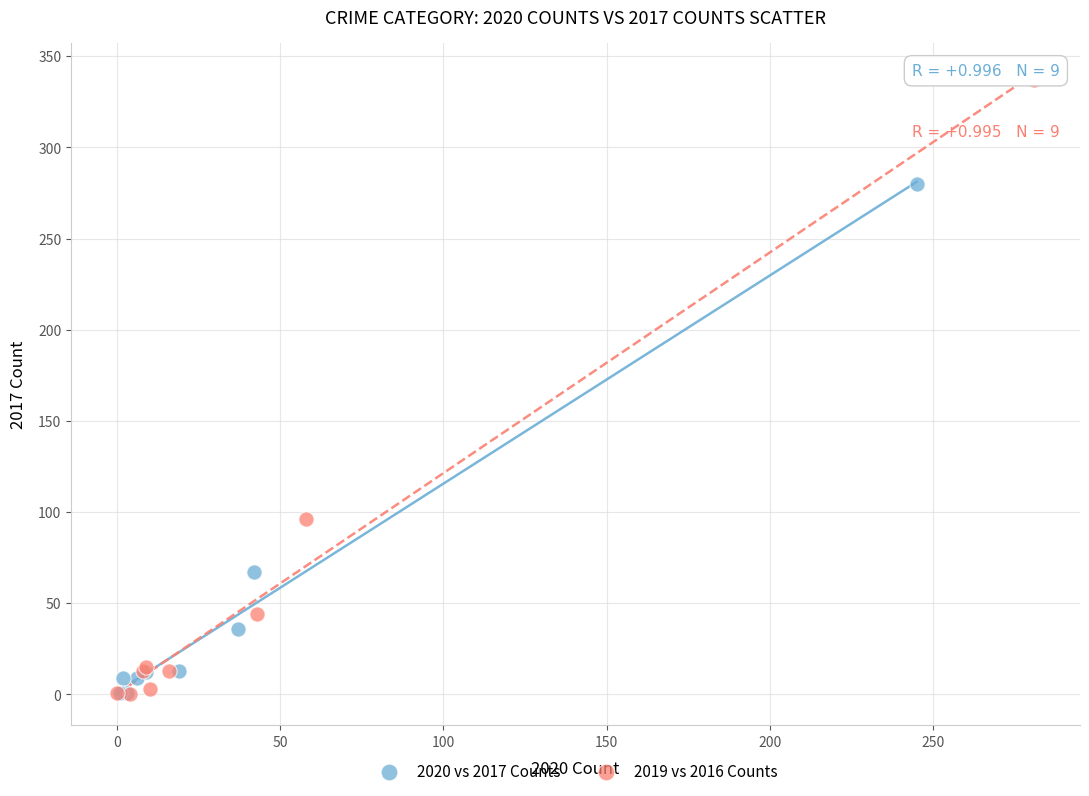

What are all the series names shown in the legend?

2020 vs 2017 Counts, 2019 vs 2016 Counts